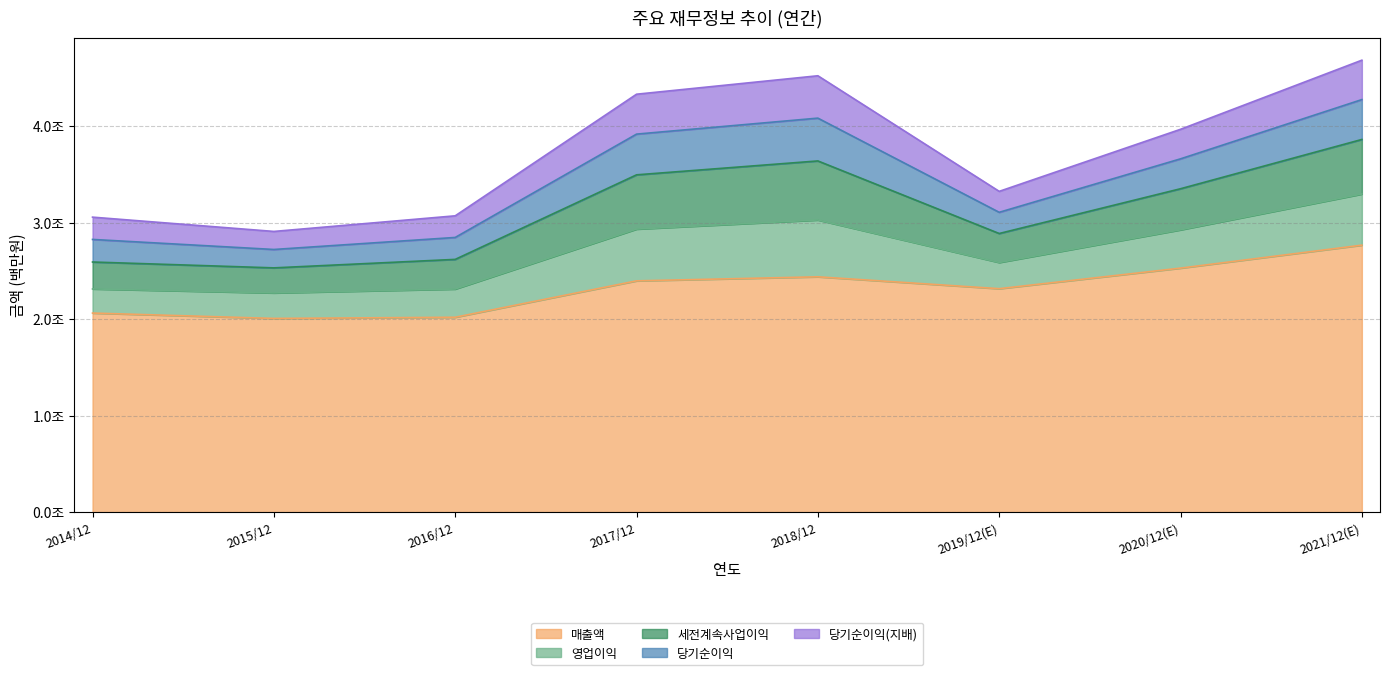

How many categories are shown in the chart?

8